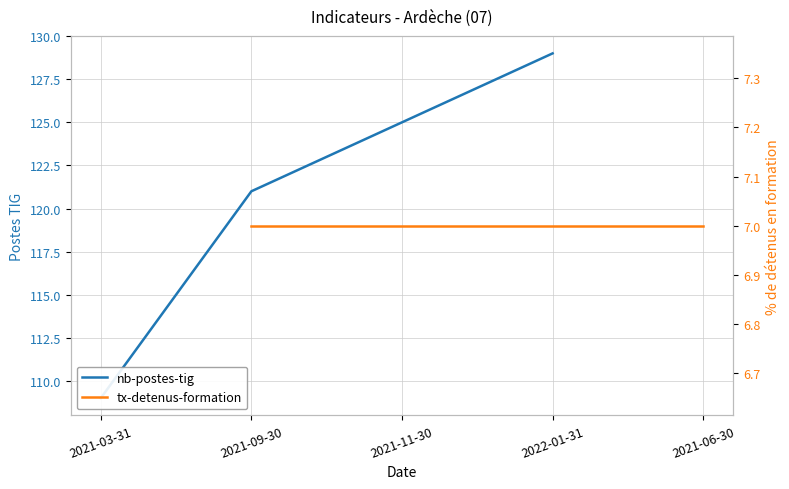

What is the sum of the values at 2022-01-31 and 2021-11-30?

254